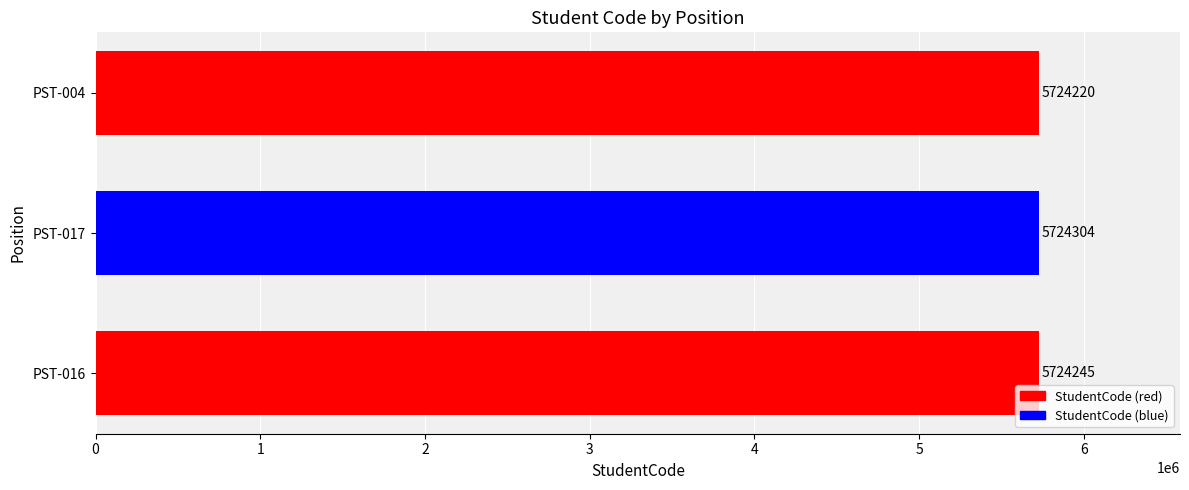

List the labels in order of value, smallest first.

PST-004, PST-016, PST-017